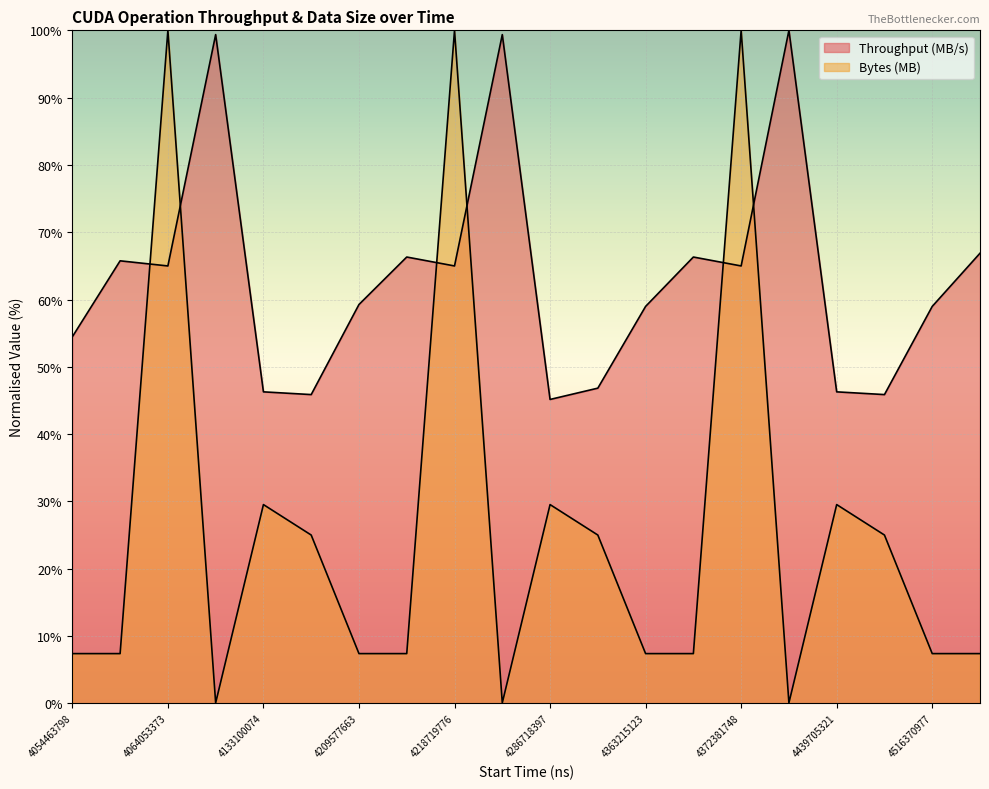

Which series has the largest range (max minus min)?

Bytes (MB)